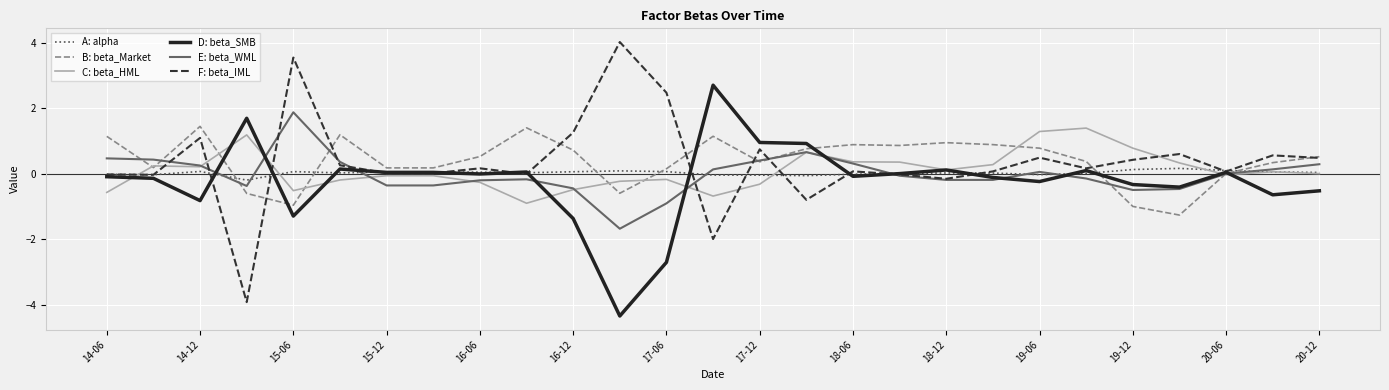

What is the smallest value displayed?

-4.3